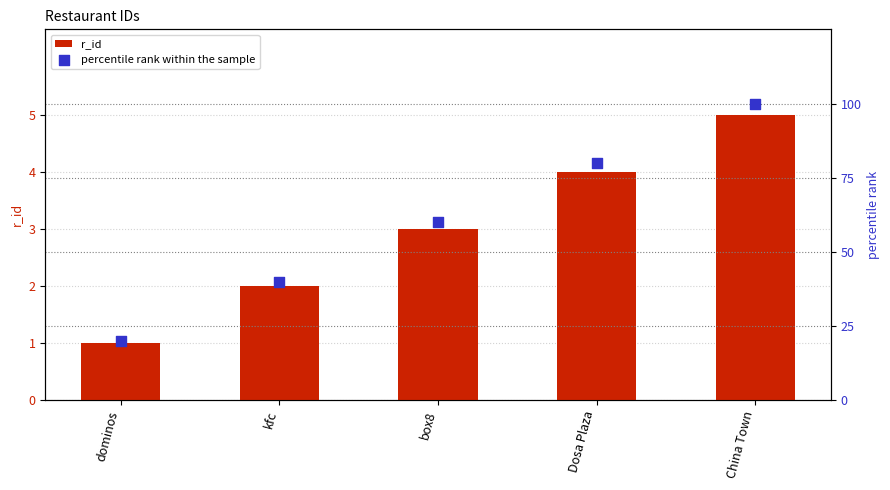

What is the total value across all series at Dosa Plaza?

84